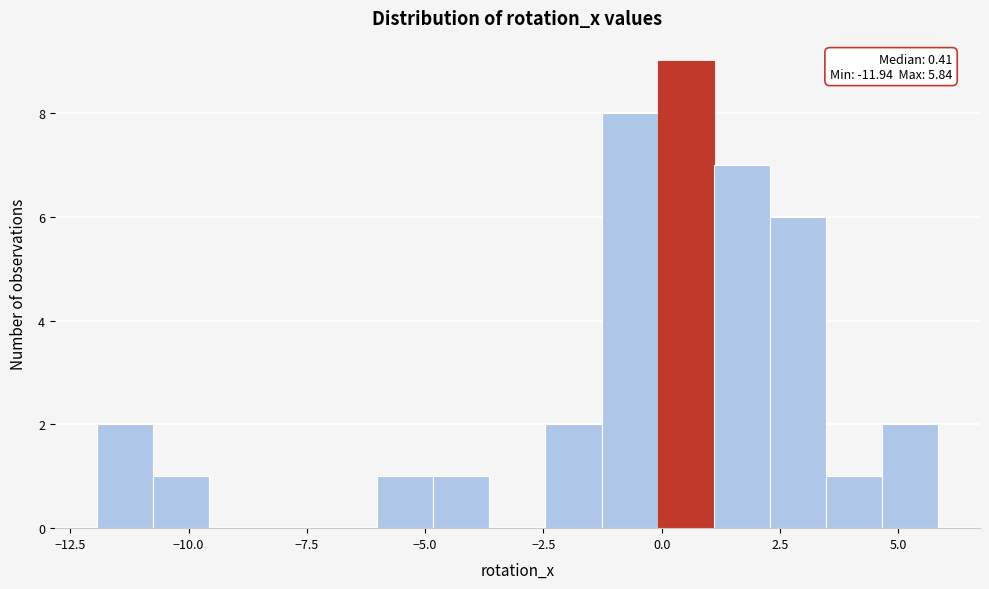

Around what value on the x-axis is the tallest bar? Give the approximate position of its centre, as read against the axis.

0.5